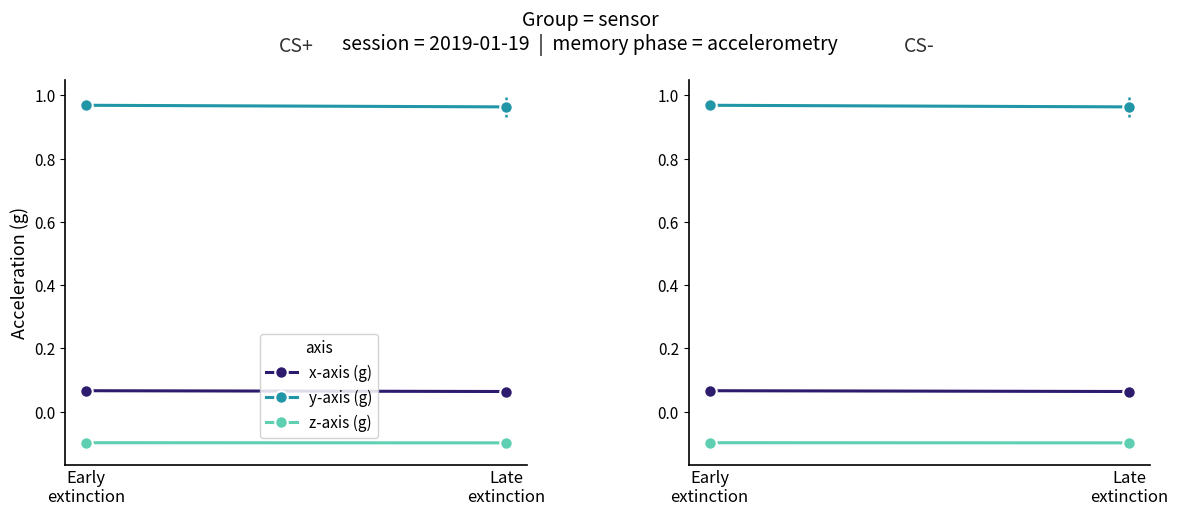

Count the number of data series in this chart.

3